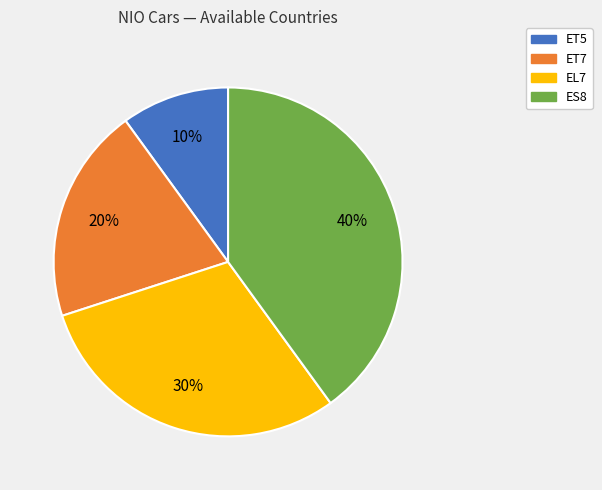

How many slices are in this pie chart?

4